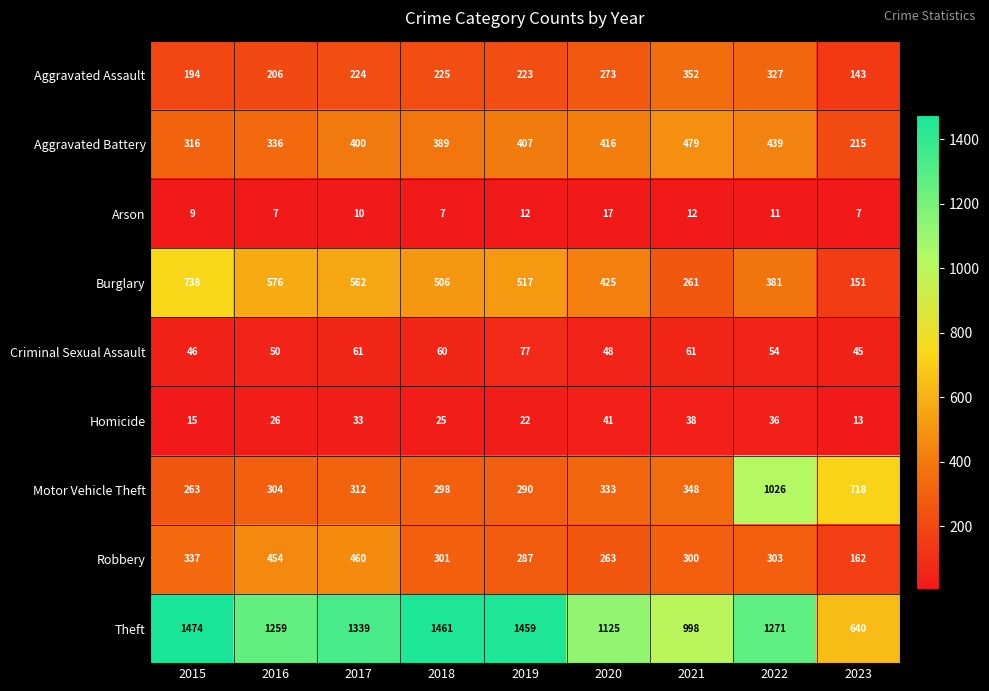

Which category has the highest value in the Aggravated Battery series?

2021